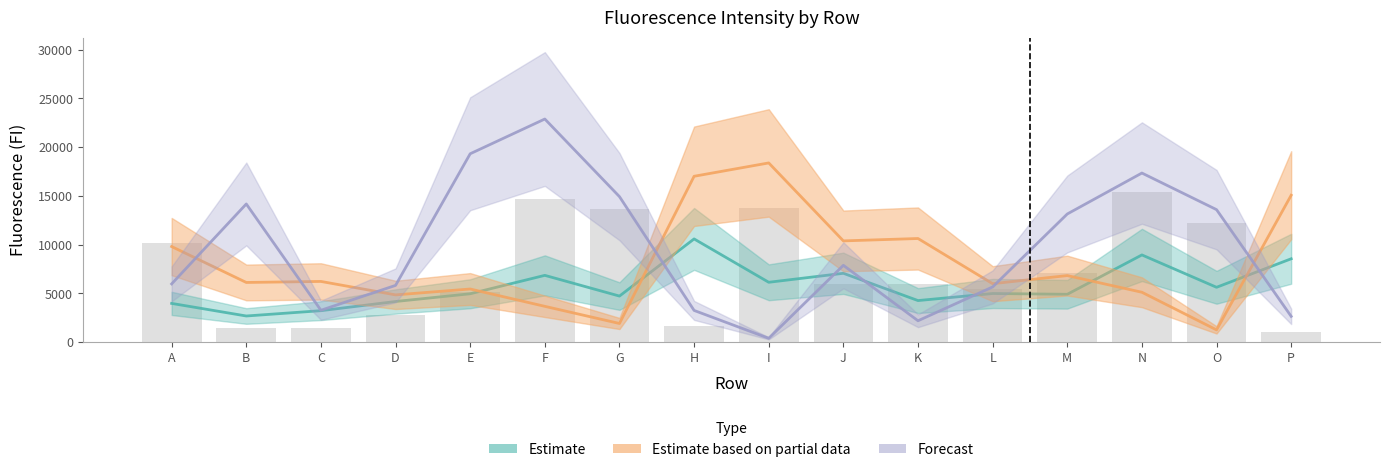

How many categories are shown in the chart?

16